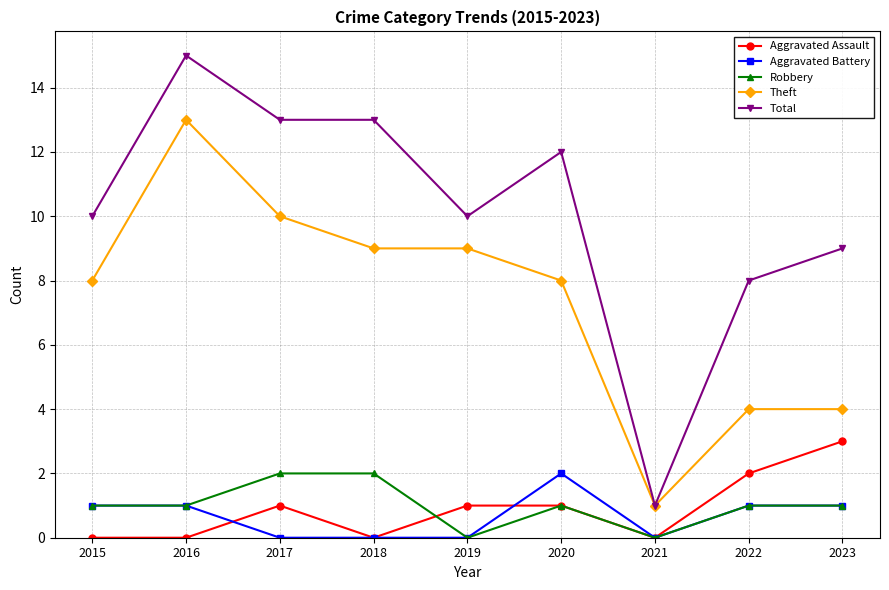

Which series changed the most between 2019 and 2022?

Theft